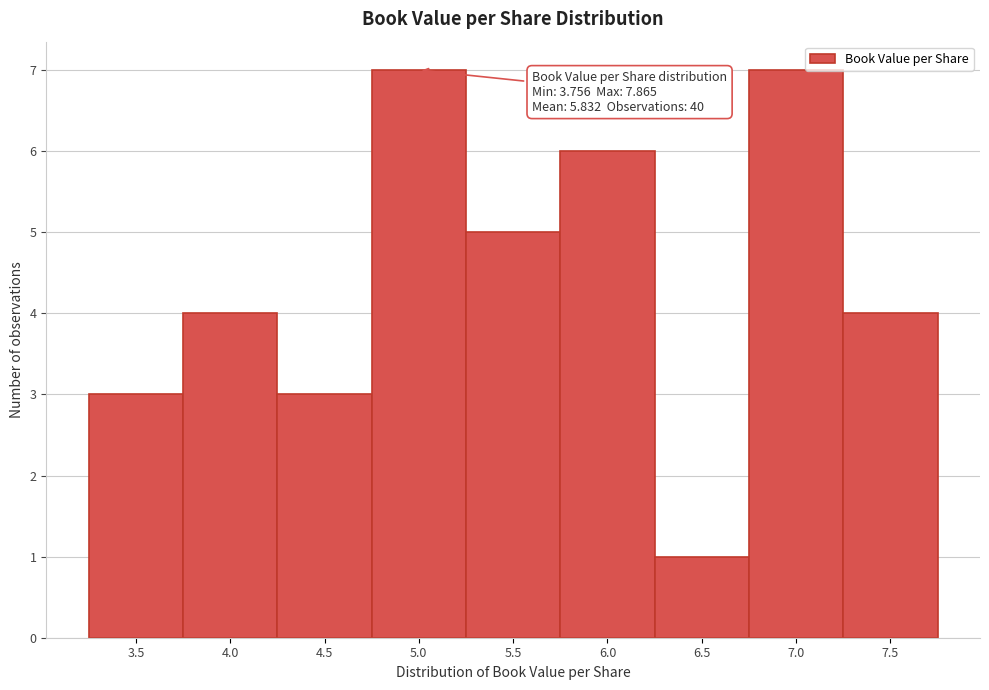

Reading left to right, what are all the values shown in this chart?

3.5=3	4.0=4	4.5=3	5.0=7	5.5=5	6.0=6	6.5=1	7.0=7	7.5=4